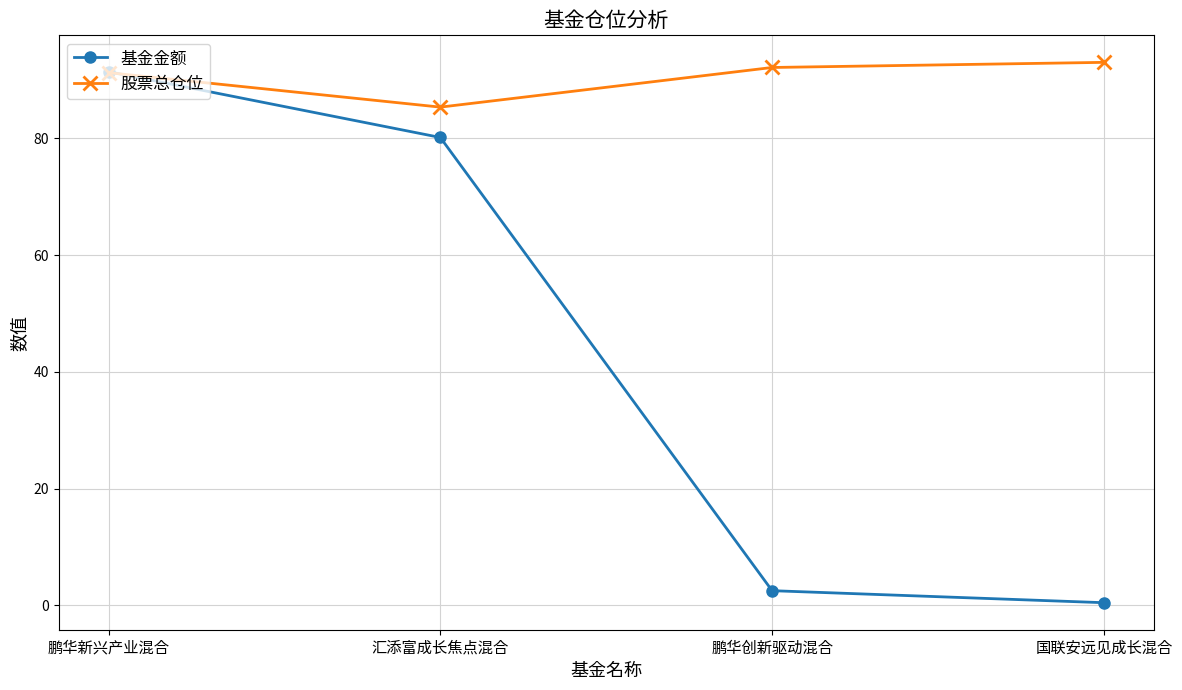

Reading left to right, list all the values displayed in this chart.

基金金额: 91.4	80.2	2.5	0.5
股票总仓位: 91.3	85.4	92.2	93.0